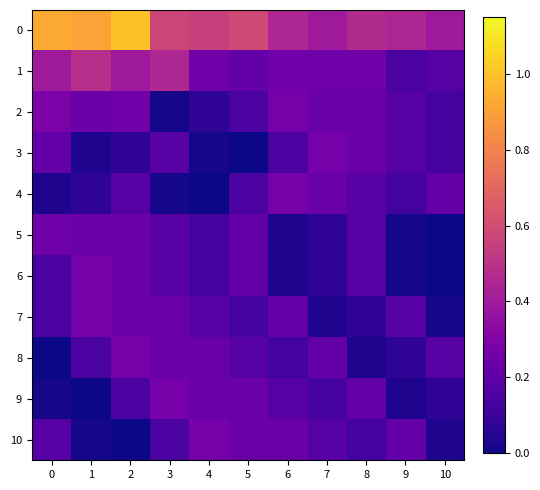

At how many categories does at least one series exceed 0?

11